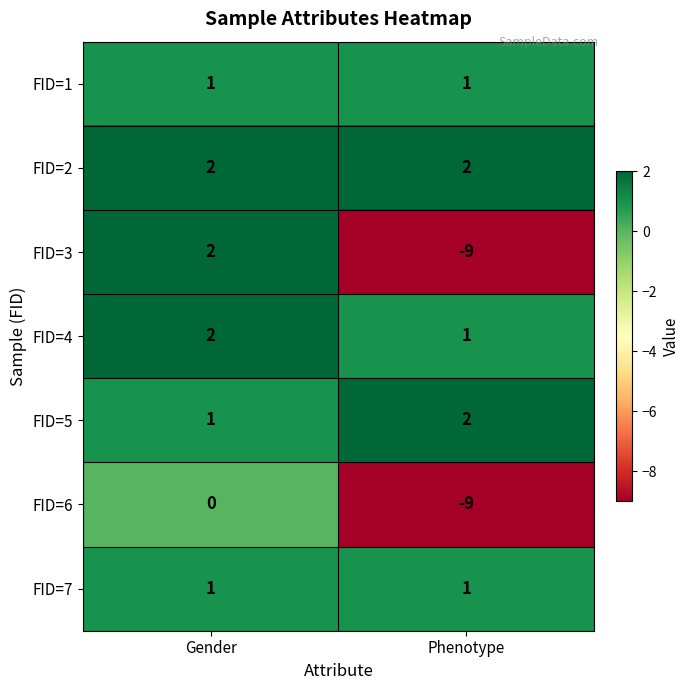

What is the sum of the FID=2 values at Phenotype and Gender?

4